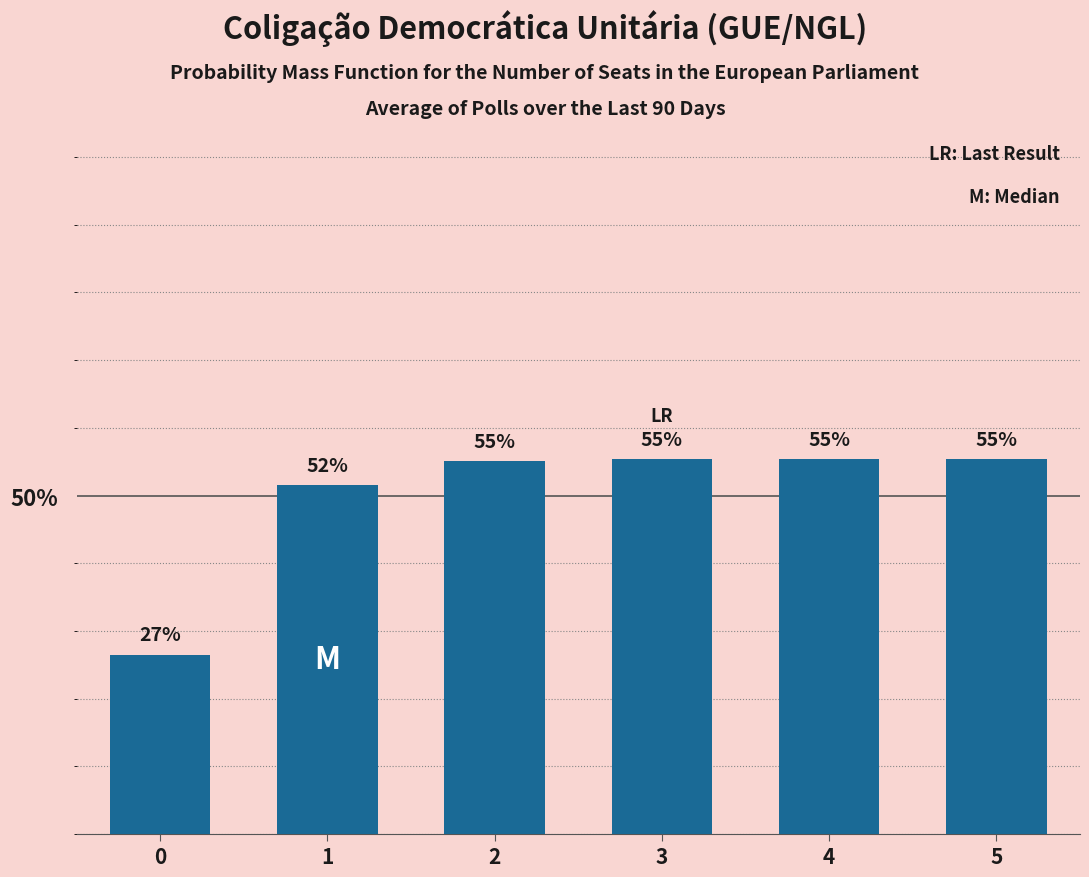

What is the minimum value shown in the chart?

0.3